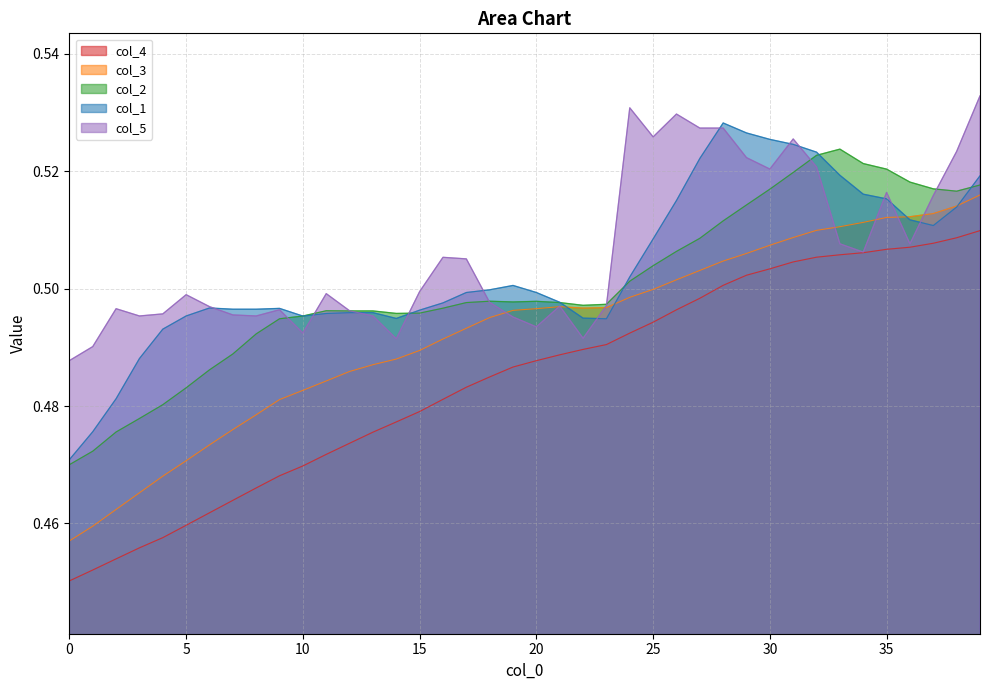

Reading right to left, list all the values displayed in this chart.

col_1: 0.5	0.5	0.5	0.5	0.5	0.5	0.5	0.5	0.5	0.5	0.5	0.5	0.5	0.5	0.5	0.5	0.5	0.5	0.5	0.5	0.5	0.5	0.5	0.5	0.5	0.5	0.5	0.5	0.5	0.5	0.5	0.5	0.5	0.5	0.5	0.5	0.5	0.5	0.5	0.5
col_2: 0.5	0.5	0.5	0.5	0.5	0.5	0.5	0.5	0.5	0.5	0.5	0.5	0.5	0.5	0.5	0.5	0.5	0.5	0.5	0.5	0.5	0.5	0.5	0.5	0.5	0.5	0.5	0.5	0.5	0.5	0.5	0.5	0.5	0.5	0.5	0.5	0.5	0.5	0.5	0.5
col_3: 0.5	0.5	0.5	0.5	0.5	0.5	0.5	0.5	0.5	0.5	0.5	0.5	0.5	0.5	0.5	0.5	0.5	0.5	0.5	0.5	0.5	0.5	0.5	0.5	0.5	0.5	0.5	0.5	0.5	0.5	0.5	0.5	0.5	0.5	0.5	0.5	0.5	0.5	0.5	0.5
col_4: 0.5	0.5	0.5	0.5	0.5	0.5	0.5	0.5	0.5	0.5	0.5	0.5	0.5	0.5	0.5	0.5	0.5	0.5	0.5	0.5	0.5	0.5	0.5	0.5	0.5	0.5	0.5	0.5	0.5	0.5	0.5	0.5	0.5	0.5	0.5	0.5	0.5	0.5	0.5	0.5
col_5: 0.5	0.5	0.5	0.5	0.5	0.5	0.5	0.5	0.5	0.5	0.5	0.5	0.5	0.5	0.5	0.5	0.5	0.5	0.5	0.5	0.5	0.5	0.5	0.5	0.5	0.5	0.5	0.5	0.5	0.5	0.5	0.5	0.5	0.5	0.5	0.5	0.5	0.5	0.5	0.5